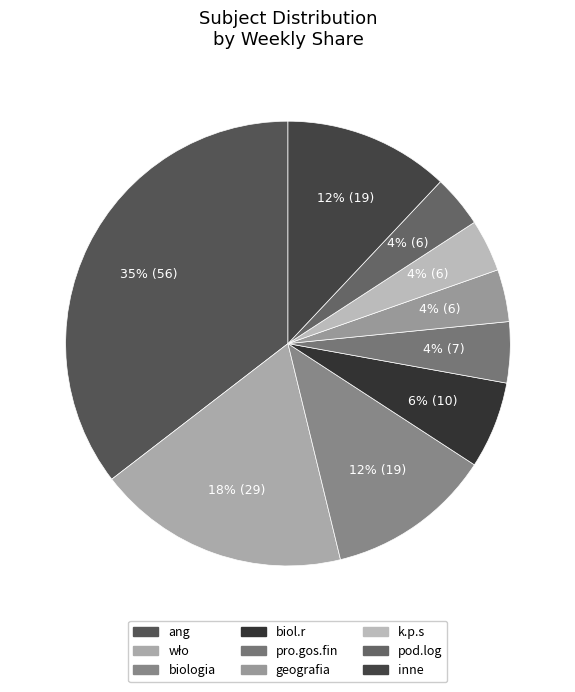

What is the largest slice in the pie chart?

ang